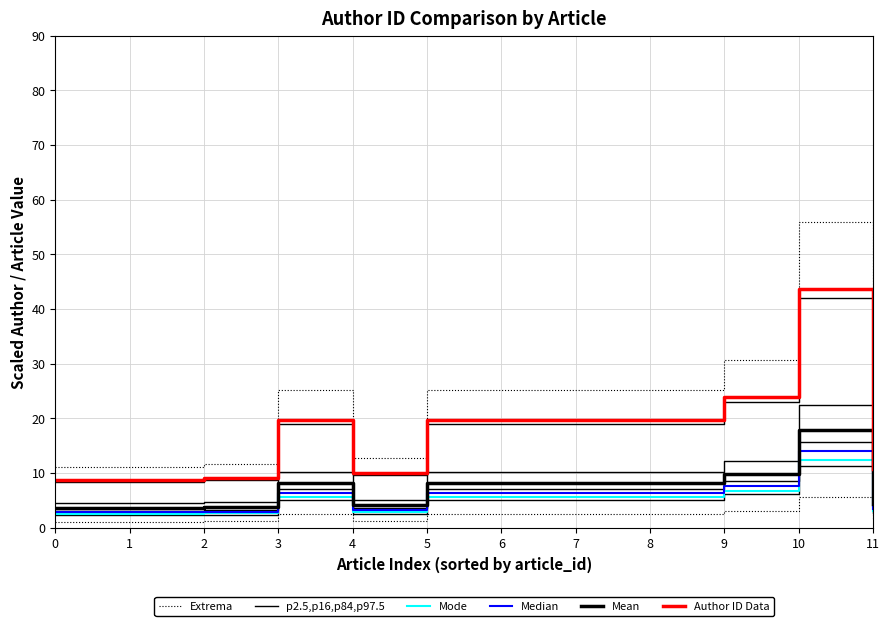

At how many categories does at least one series exceed 7?

12